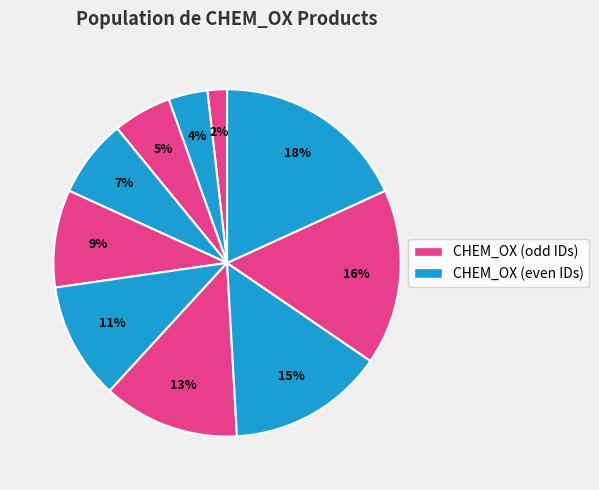

How many slices are in this pie chart?

10